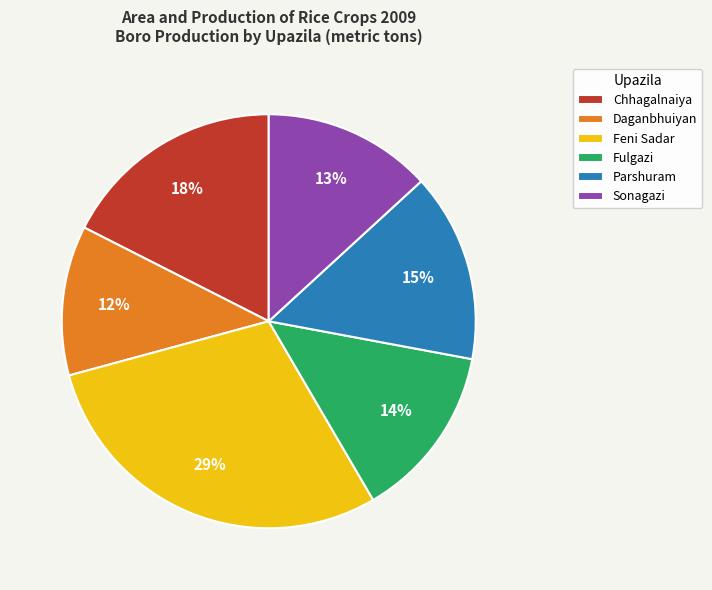

Is there any slice that represents more than half of the pie?

No